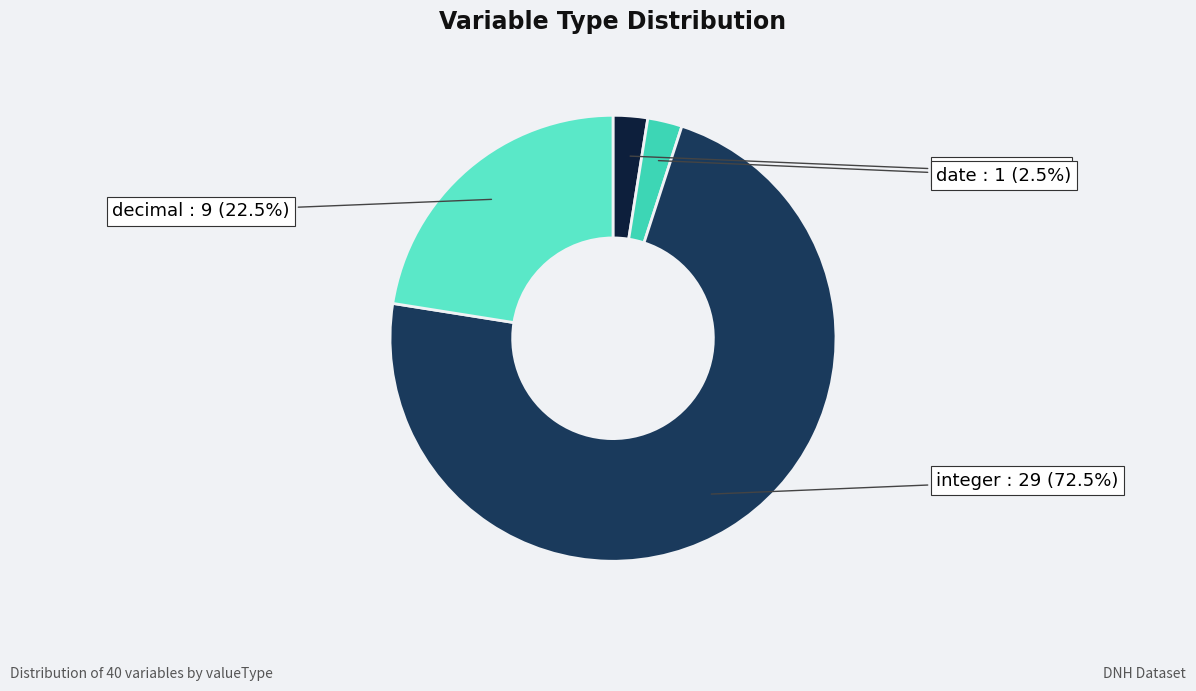

Which has a higher value, integer or text?

integer